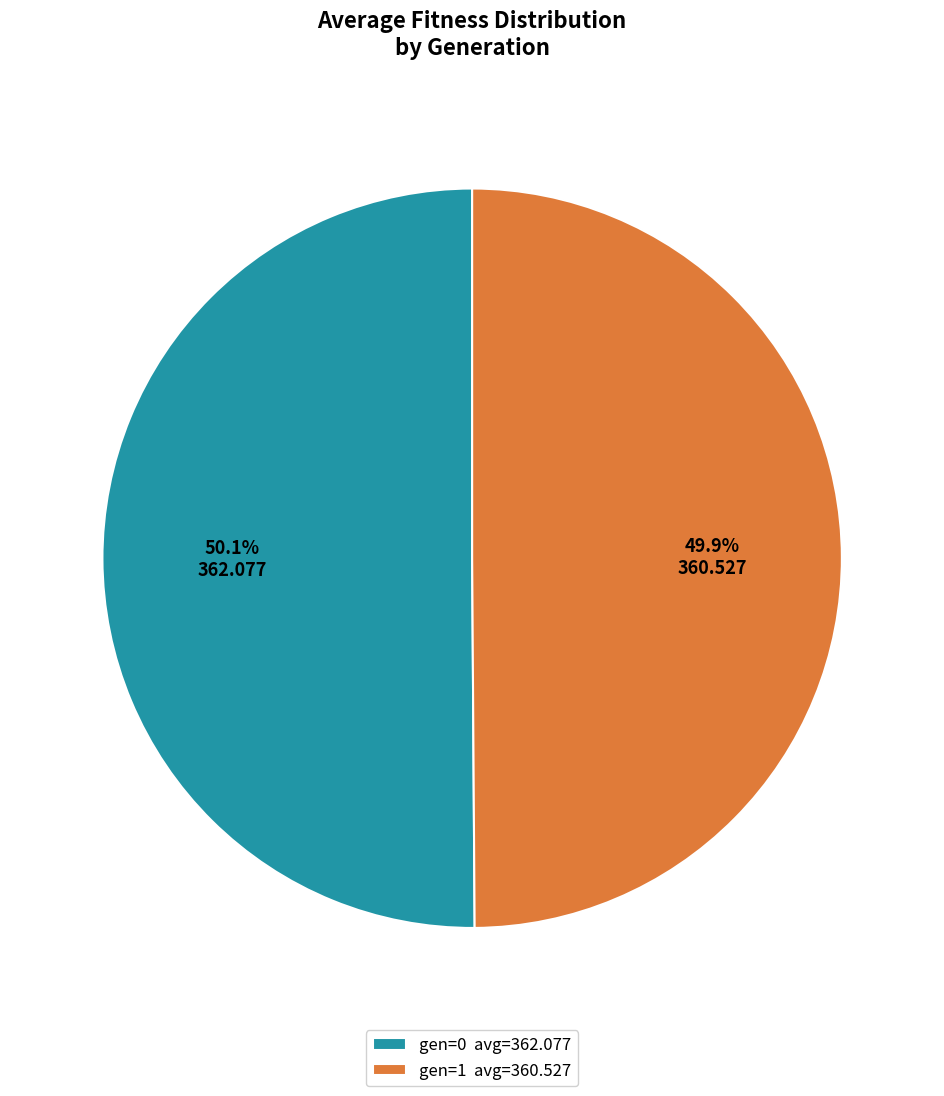

Is the sum of gen=1 and gen=0 greater than half?

Yes